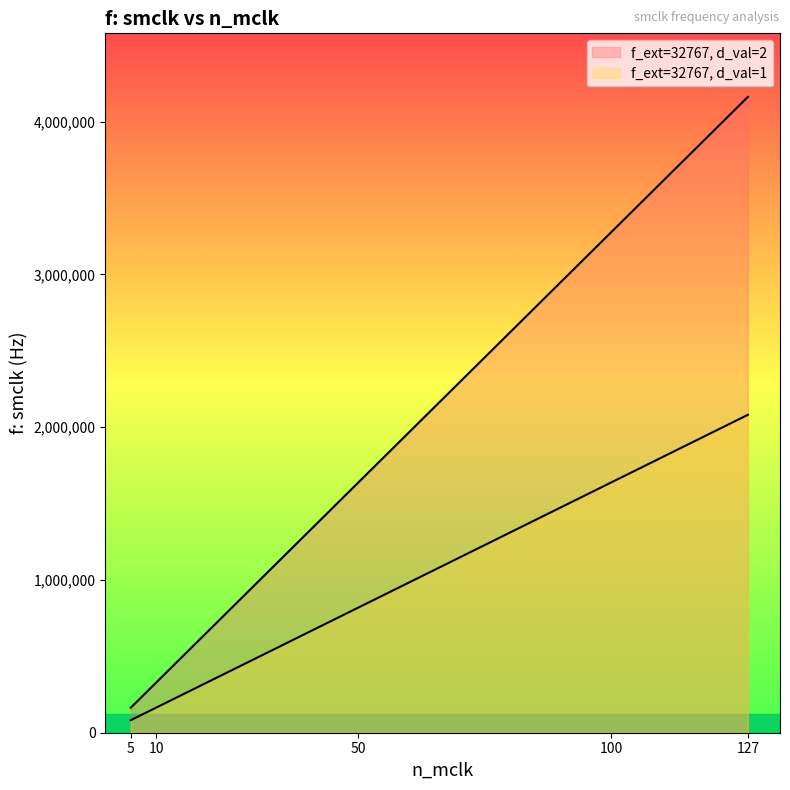

What is the average value of the f_ext=32767, d_val=2 series?

1913592.8